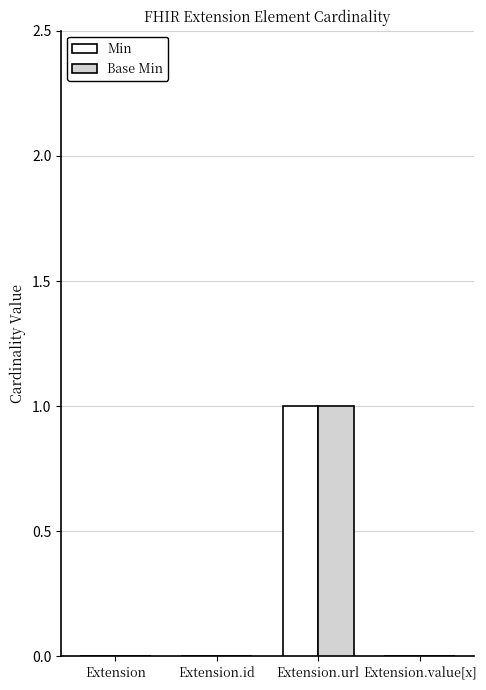

Reading left to right, what are all the values shown in this chart?

Min: 0	0	1	0
Base Min: 0	0	1	0